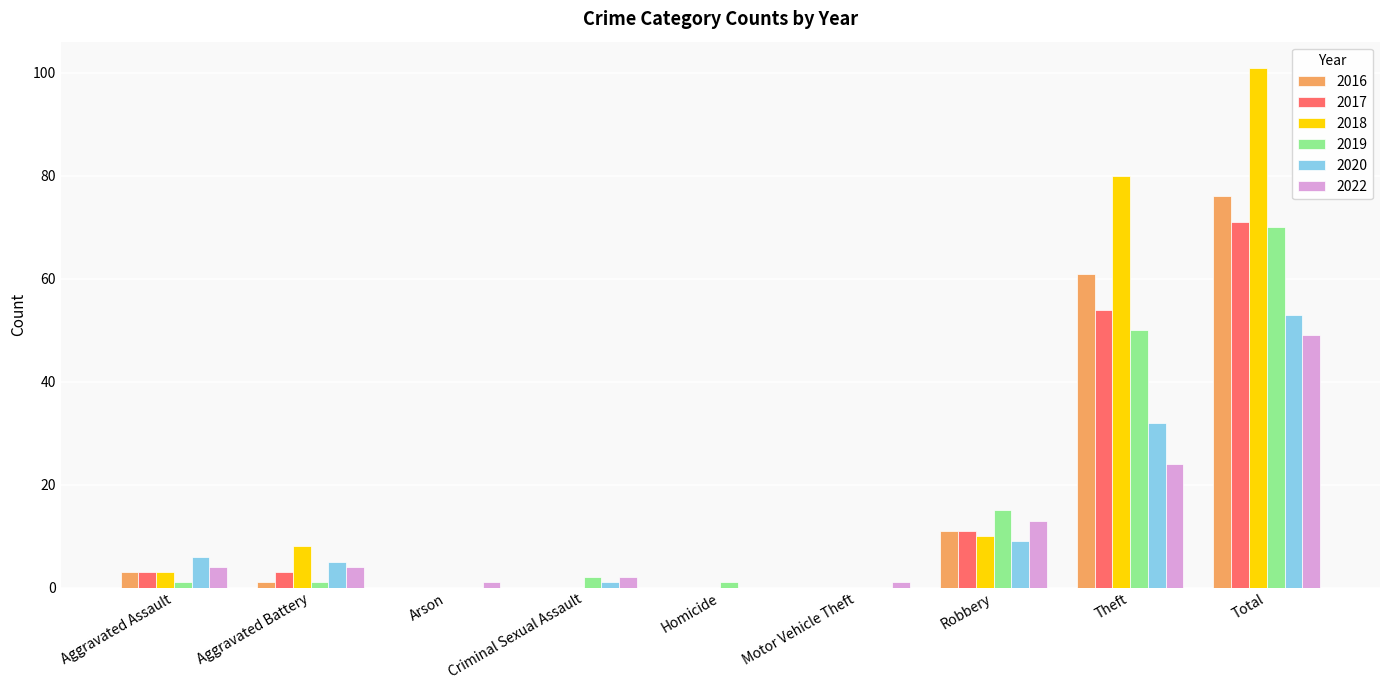

Does the chart contain stacked bars?

No